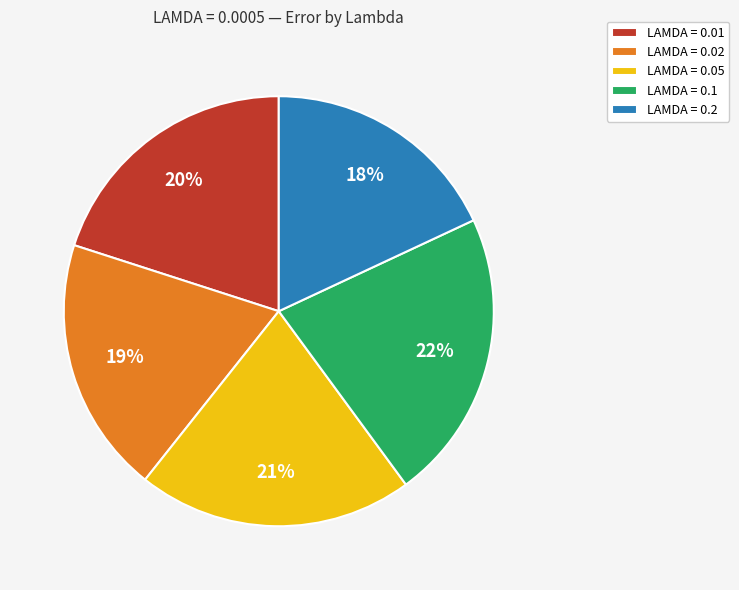

To the nearest percent, what is the difference between the largest and smallest slice percentages?

4%